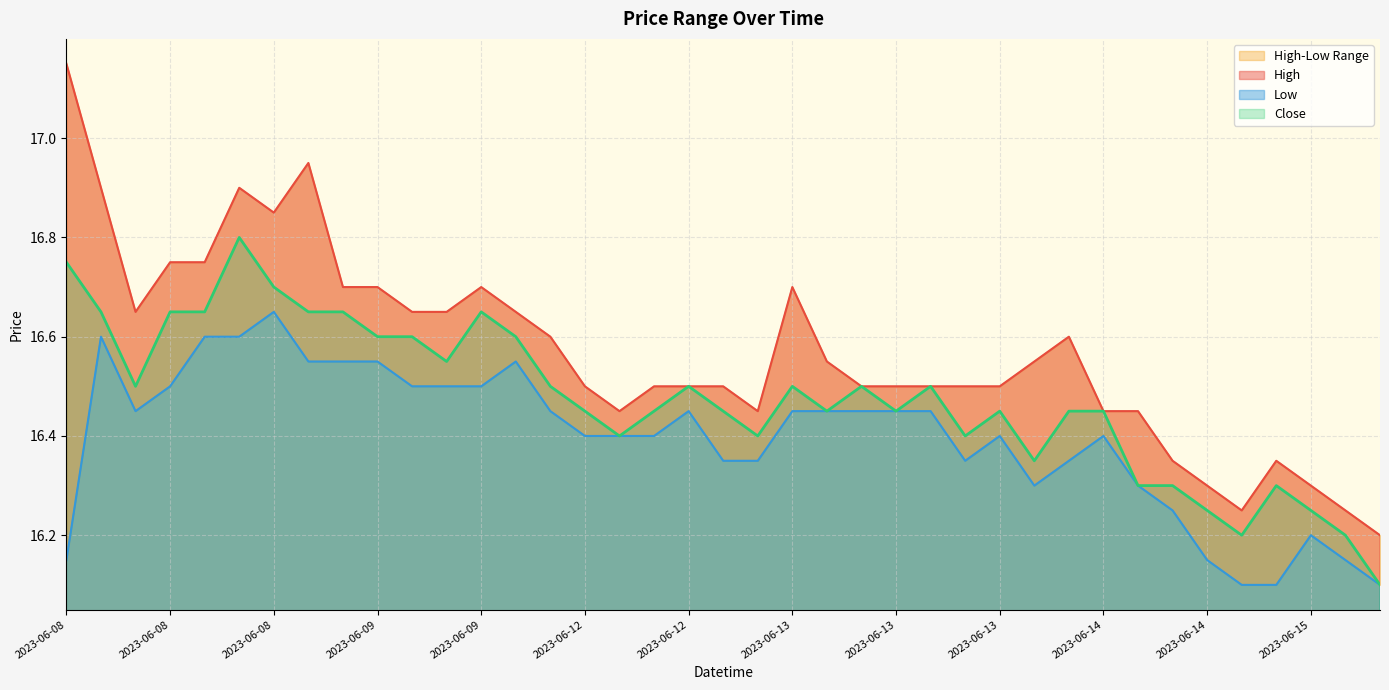

At how many categories does at least one series exceed 16?

39